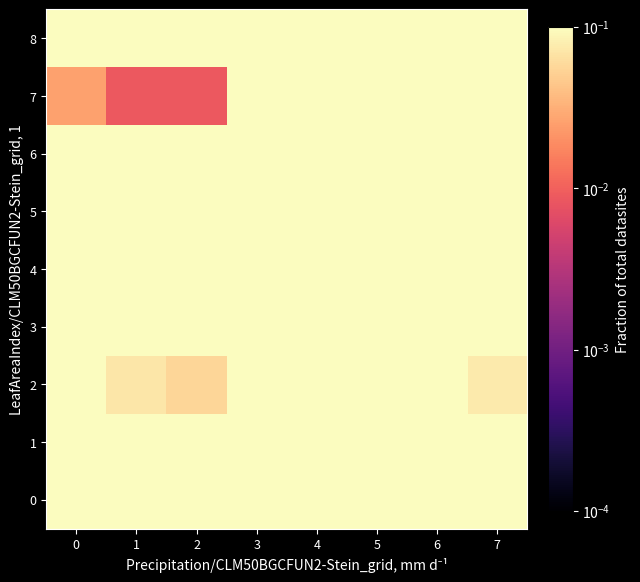

What is the greatest value displayed?

0.3